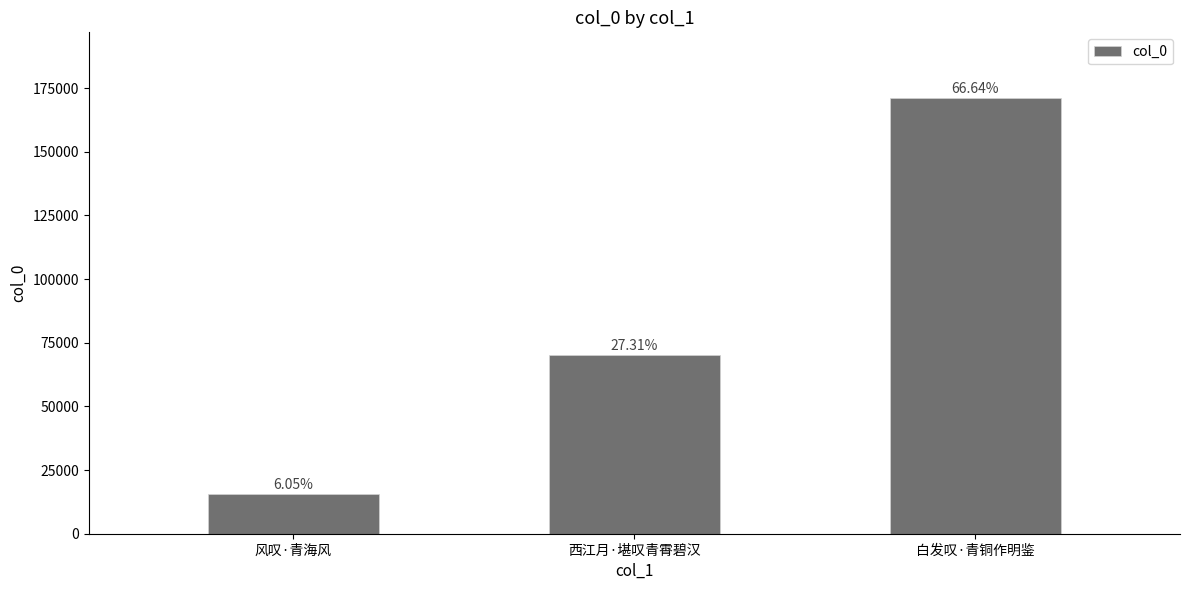

What is the average value?

85639